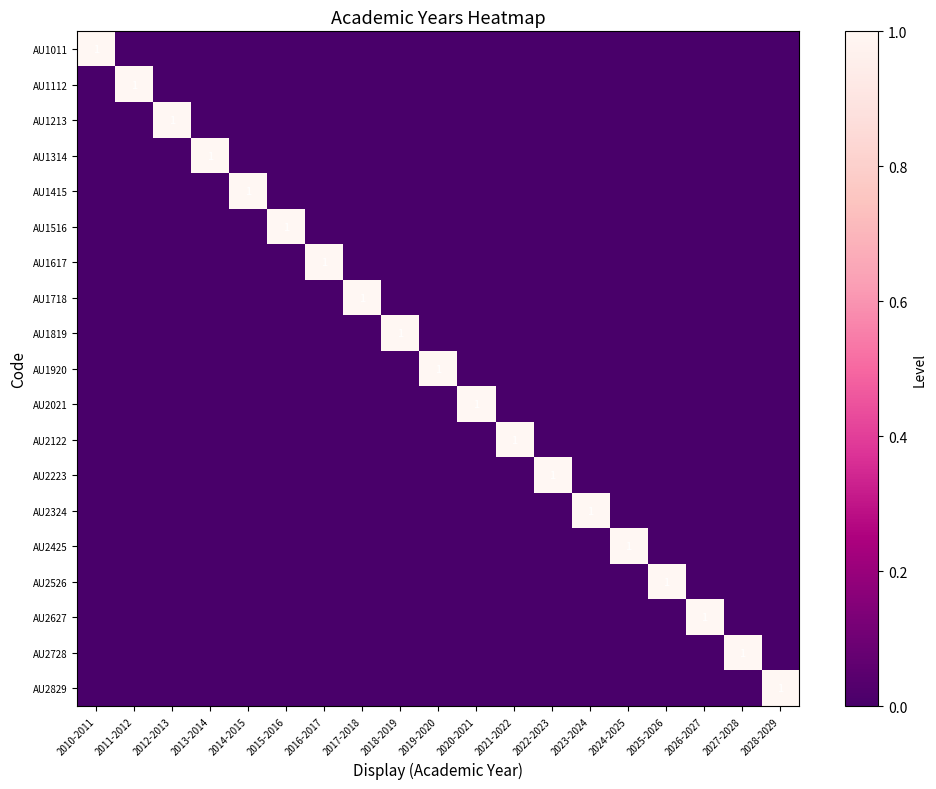

At which category is the sum across all series the highest?

2010-2011